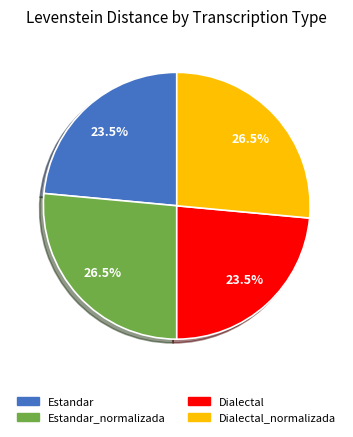

Is there a majority slice in this chart?

No